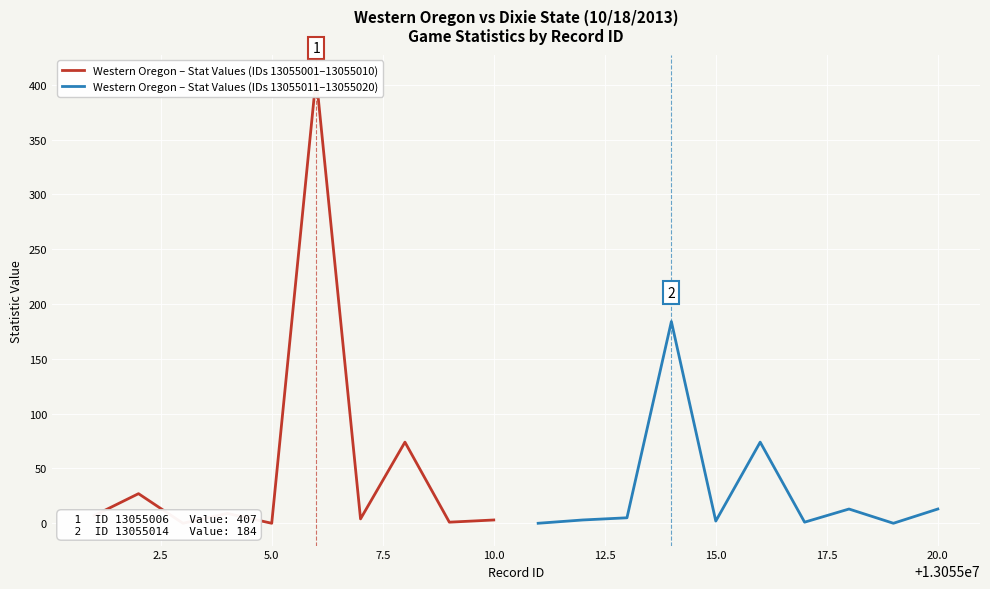

Is it true that Western Oregon – Stat Values (IDs 13055011–13055020) equals 2 at 15.0?

True